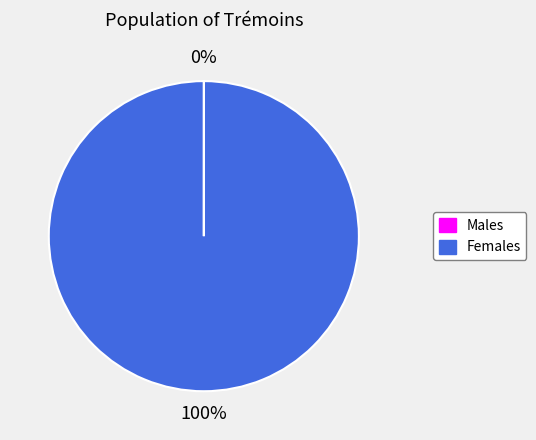

To the nearest percent, what is the difference between the largest and smallest slice percentages?

100%